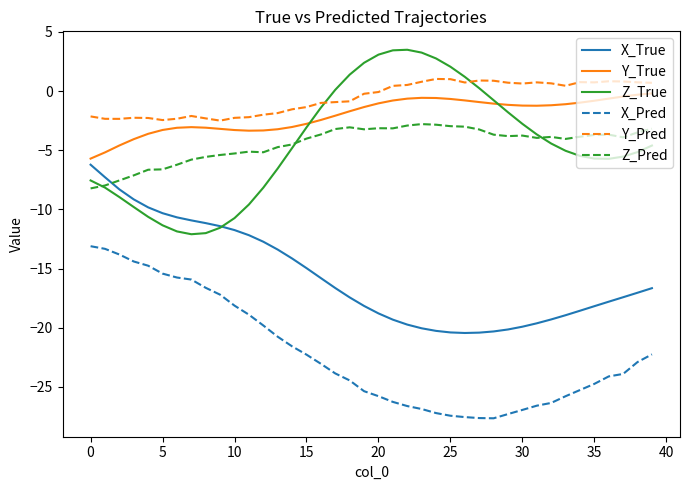

How many intersections are there between Z_True and Y_Pred?

2